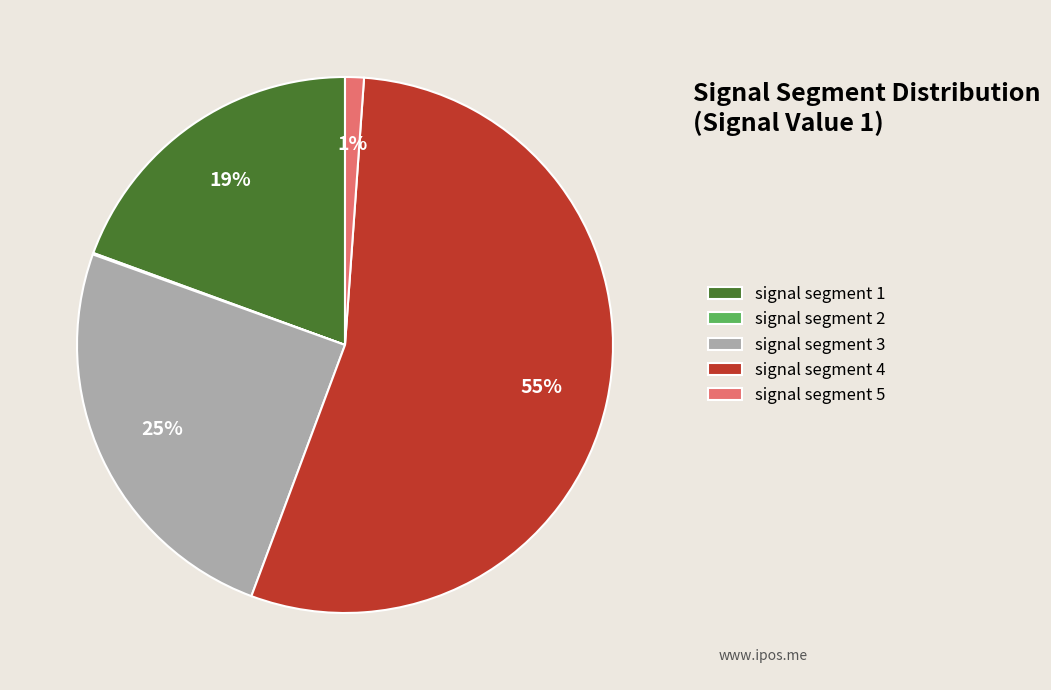

True or false: signal segment 5 accounts for 1% of the total.

True